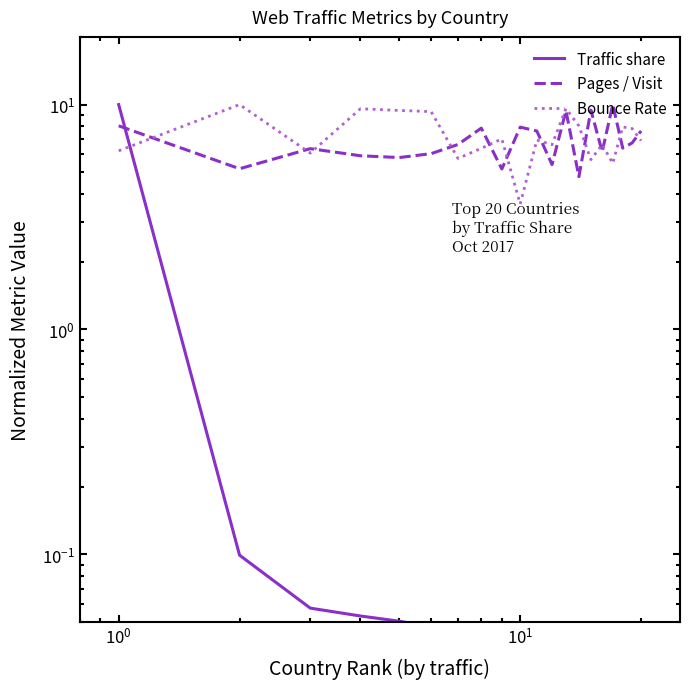

What is the sum of all Pages / Visit values?

138.6